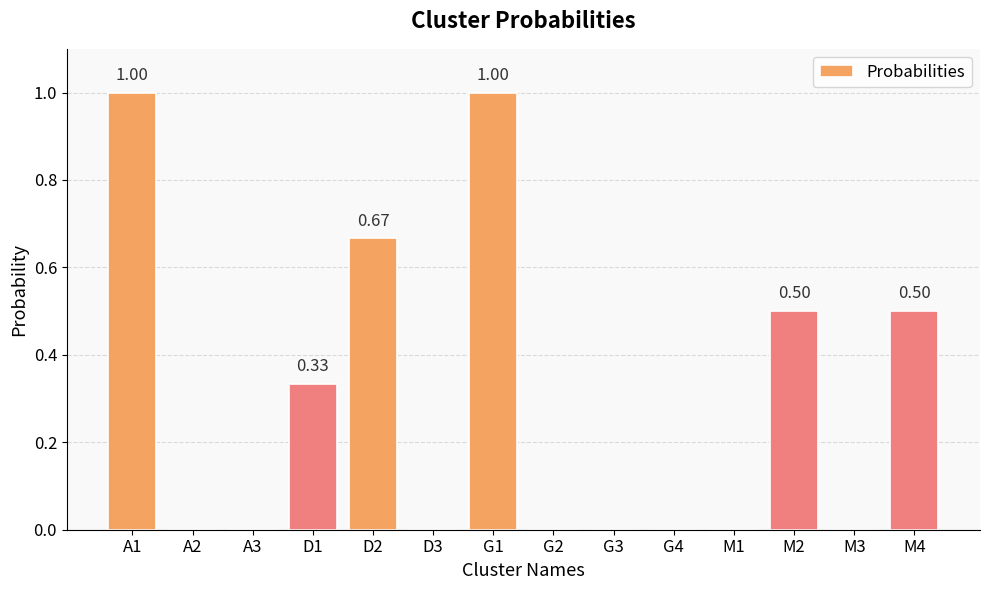

What is the sum of the values at M4 and D2?

1.2